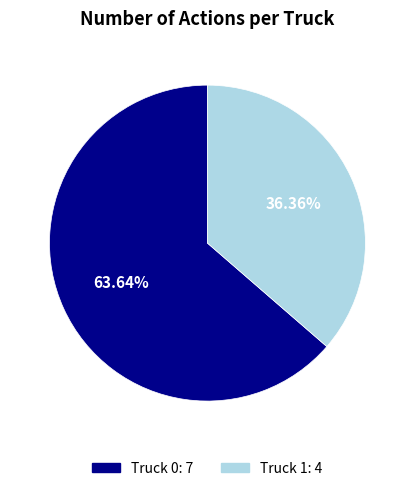

Count the number of slices in the pie.

2